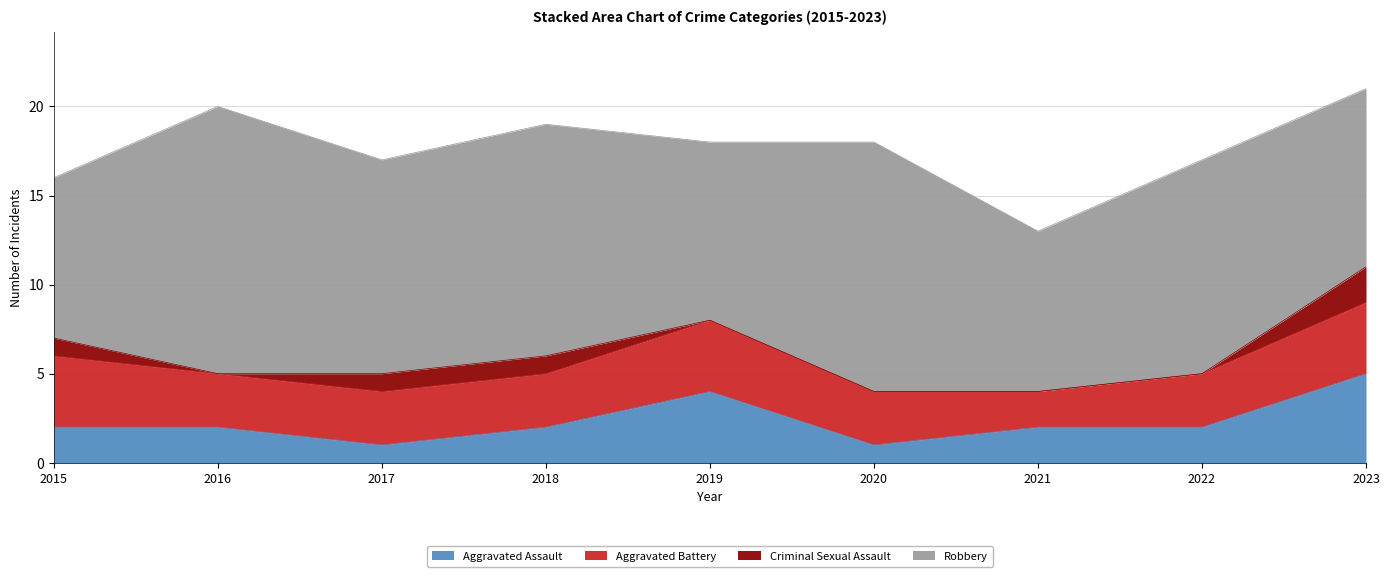

Reading left to right, transcribe all the data shown in this chart.

Aggravated Assault: 2015=2	2016=2	2017=1	2018=2	2019=4	2020=1	2021=2	2022=2	2023=5
Aggravated Battery: 2015=4	2016=3	2017=3	2018=3	2019=4	2020=3	2021=2	2022=3	2023=4
Criminal Sexual Assault: 2015=1	2016=0	2017=1	2018=1	2019=0	2020=0	2021=0	2022=0	2023=2
Robbery: 2015=9	2016=15	2017=12	2018=13	2019=10	2020=14	2021=9	2022=12	2023=10